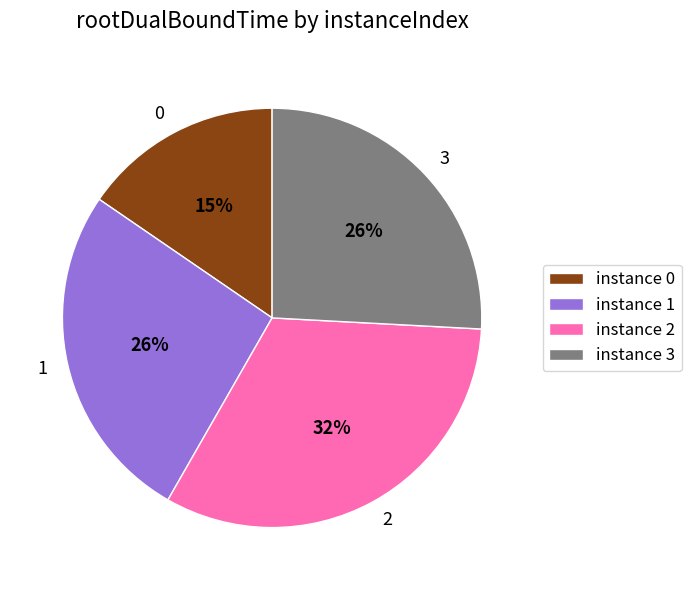

To the nearest percent, what is the difference between the 0 and 1 slice percentages?

11%